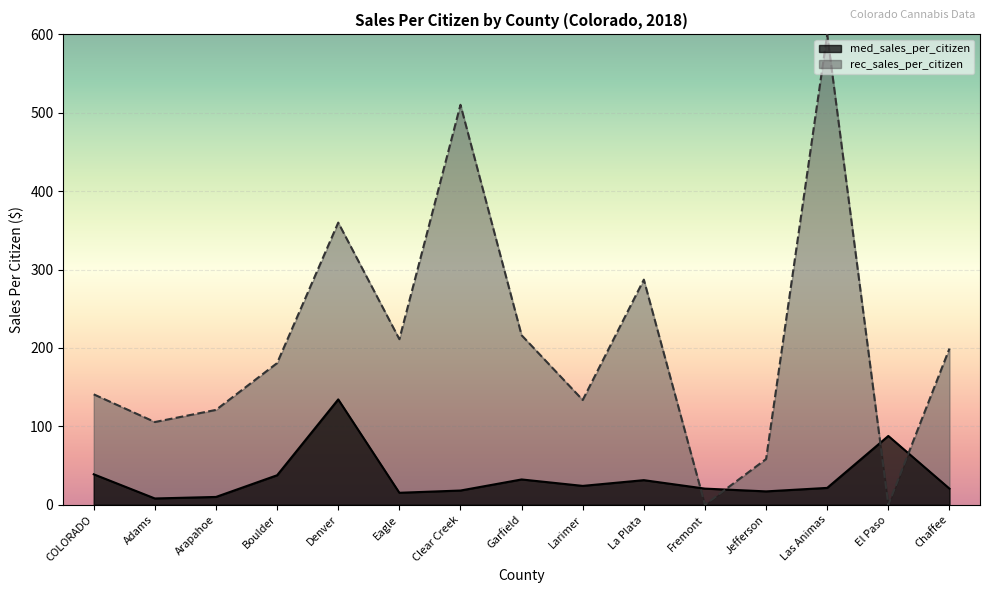

How many values are below 21?

7